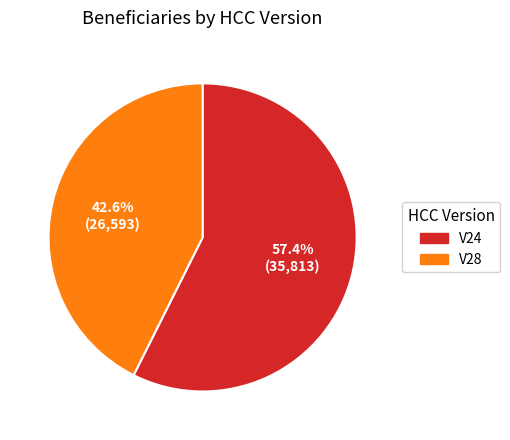

Which category has the smallest portion of the pie?

V28